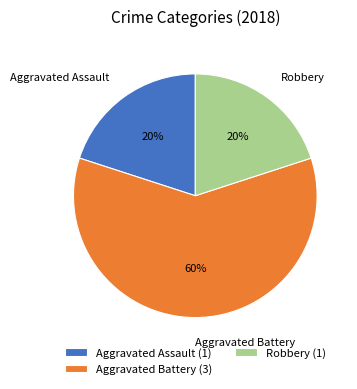

How many segments does this pie chart have?

3